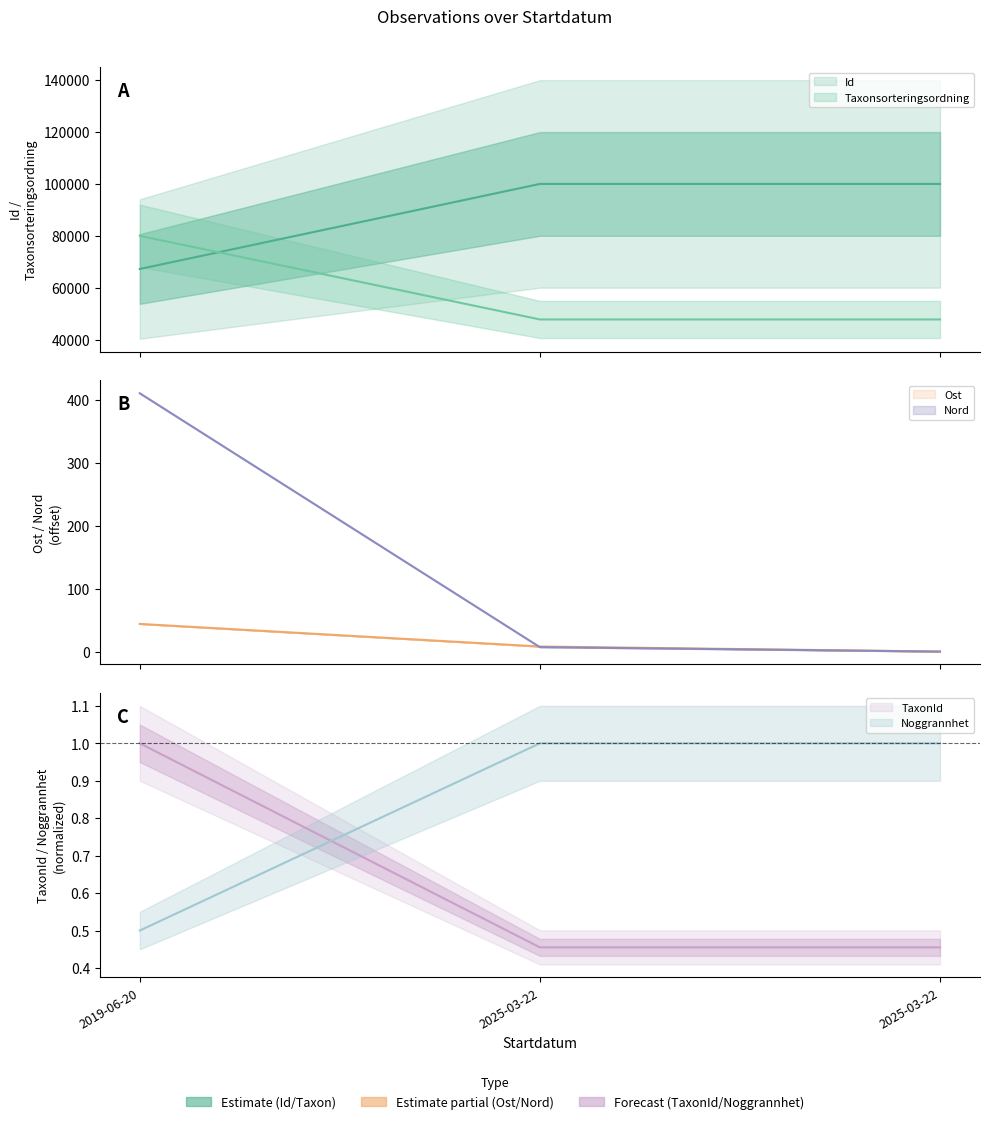

What is the approximate value of Id at 2025-03-22?

100000.0